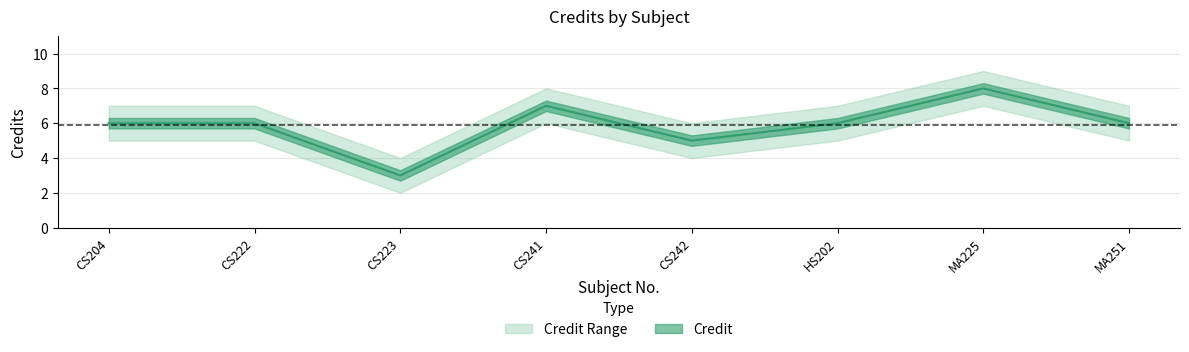

Is it true that Credit_upper equals 15 at MA225?

False